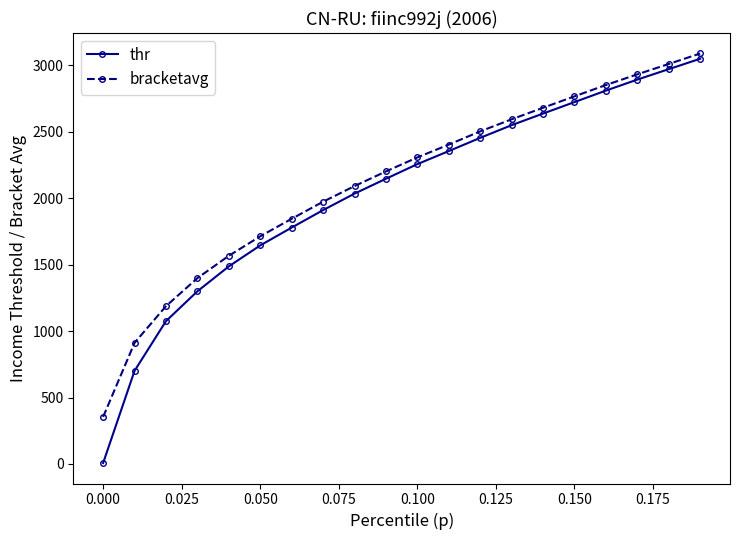

At how many categories does at least one series exceed 754?

19